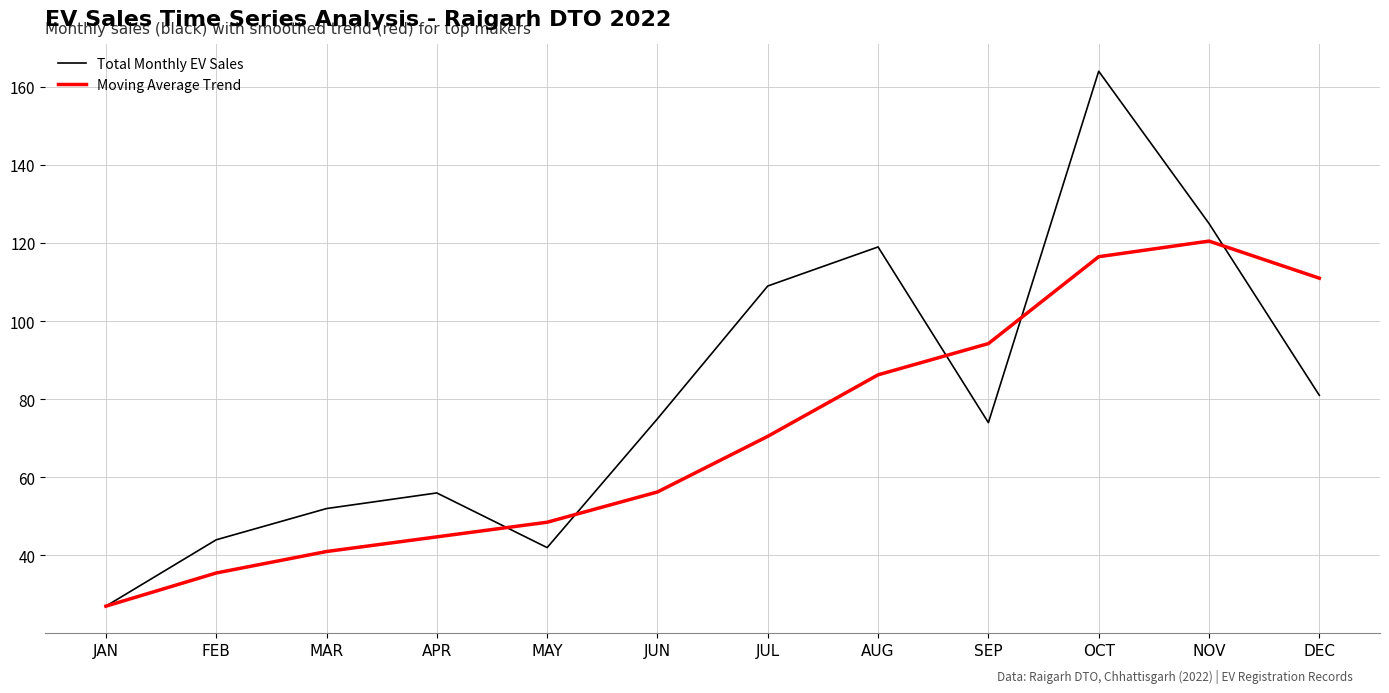

Rank the series at DEC from highest to lowest value.

Moving Average Trend, Total Monthly EV Sales